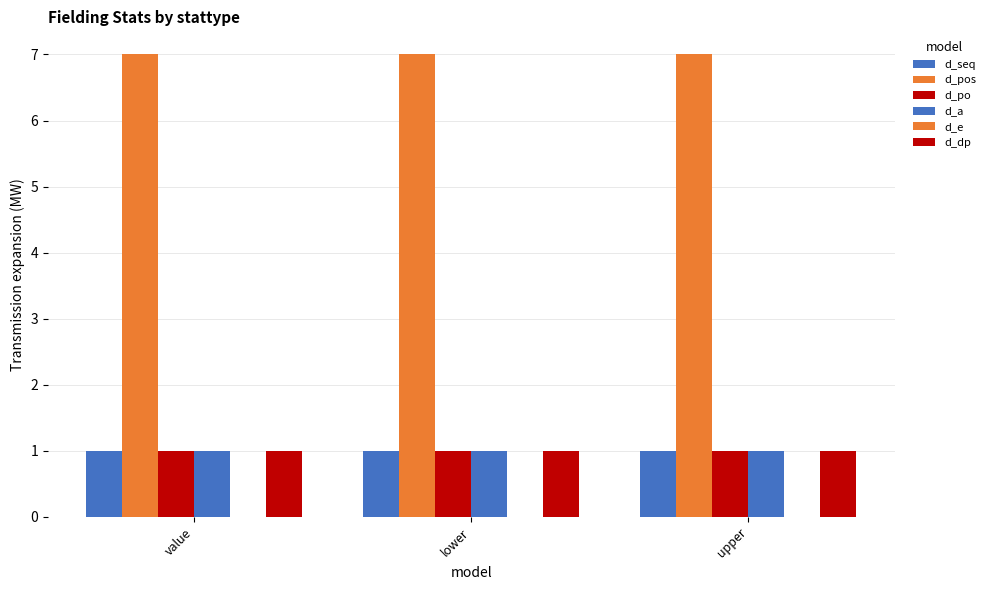

How many data points does each series have?

3